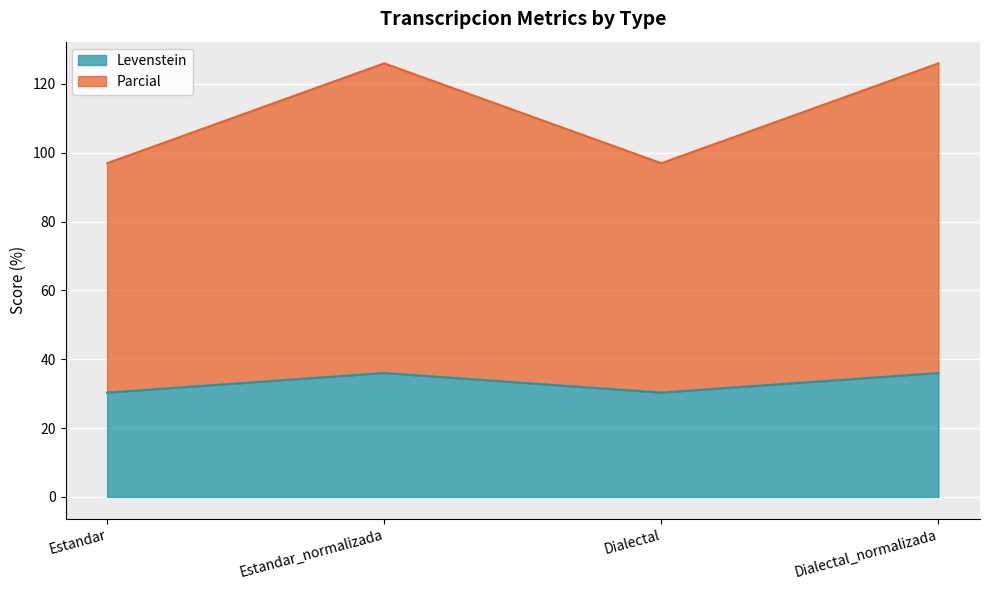

What is the approximate value of Levenstein at Dialectal?

30.3